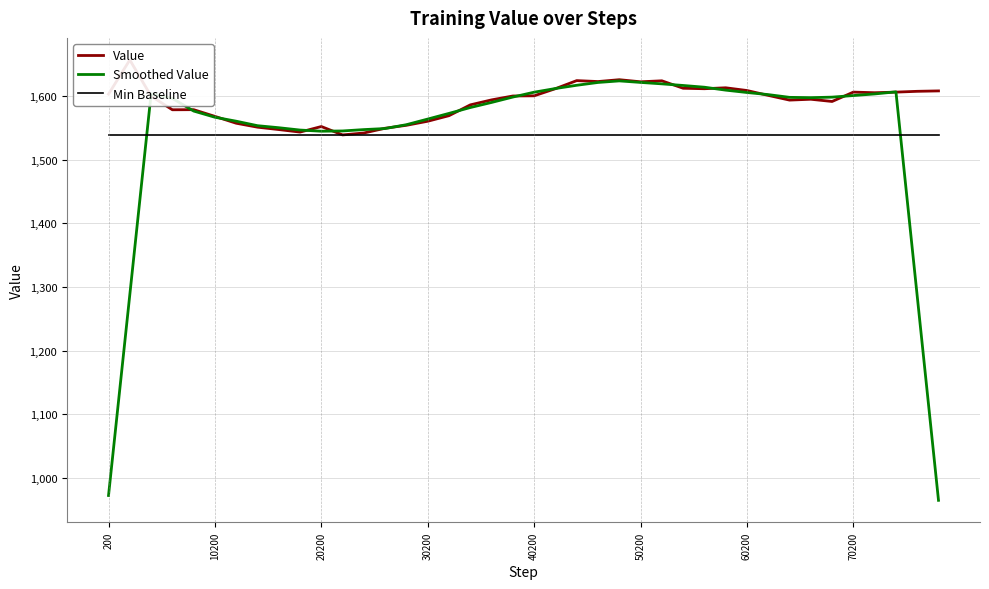

True or false: Value and Min Baseline cross at least once.

False